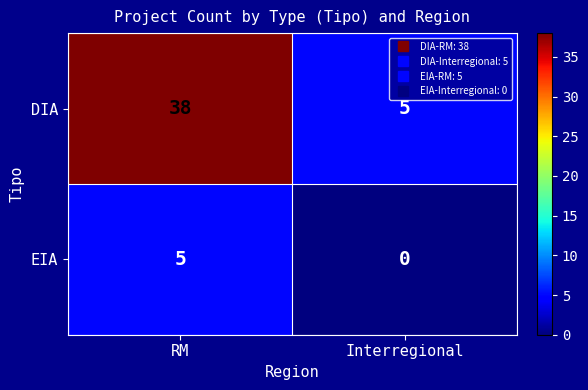

Which label corresponds to the smallest value in the chart?

Interregional